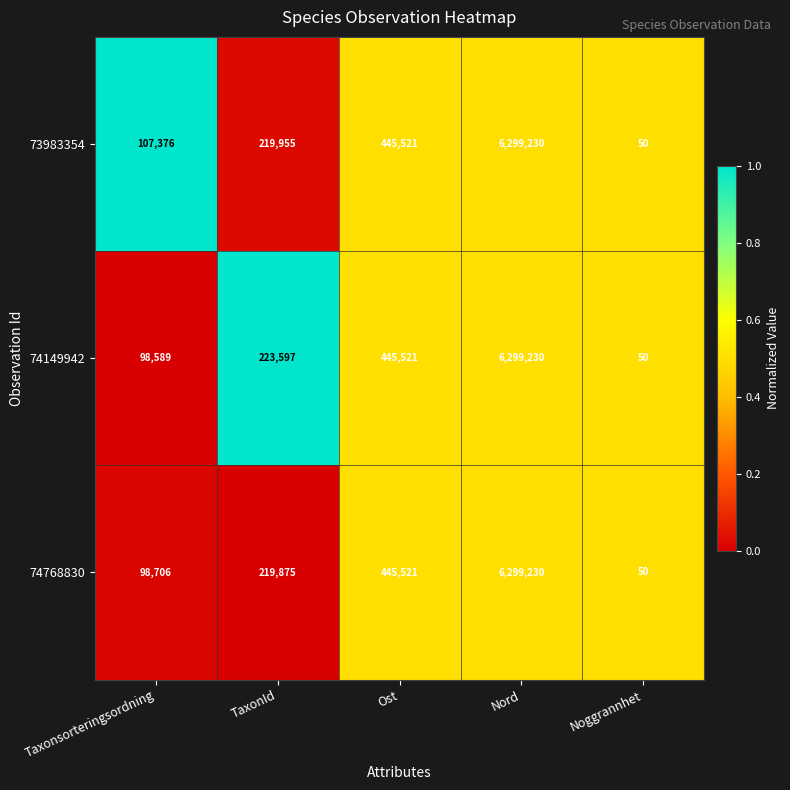

What is the maximum value shown in the chart?

6299230